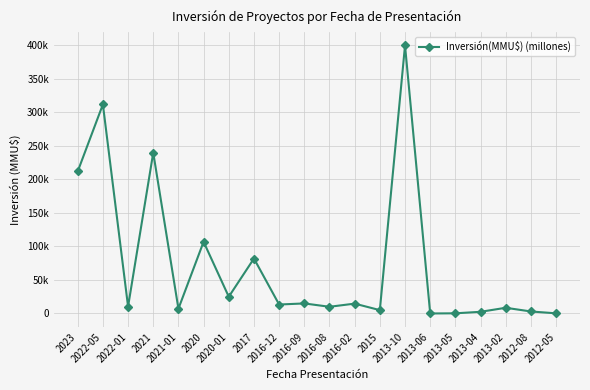

Reading left to right, list all the values displayed in this chart.

2023=212000	2022-05=312000	2022-01=10245	2021=240000	2021-01=7100	2020=107000	2020-01=25000	2017=82000	2016-12=13367	2016-09=15000	2016-08=10000	2016-02=14700	2015=5000	2013-10=400000	2013-06=0	2013-05=250	2013-04=2500	2013-02=8500	2012-08=3000	2012-05=220